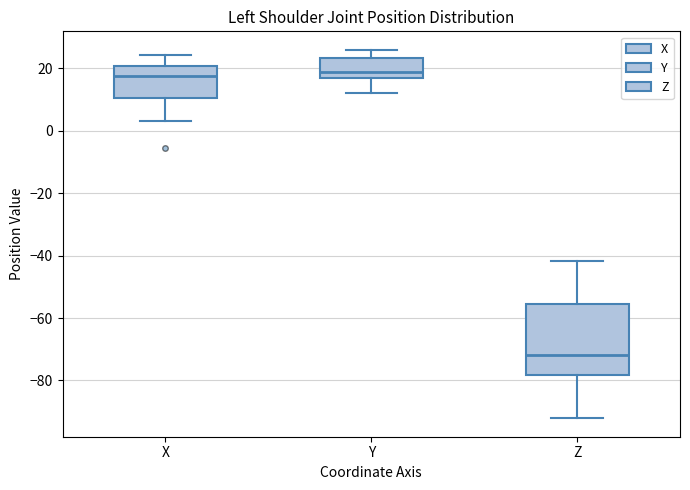

Which box has the lowest median line?

Z